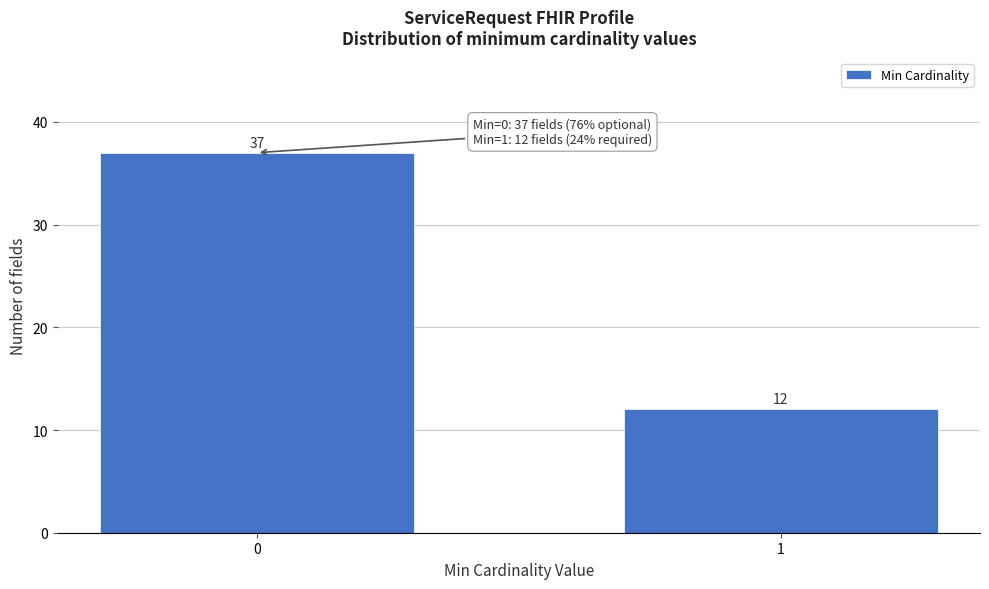

Reading right to left, extract all data points from this chart.

1=12	0=37